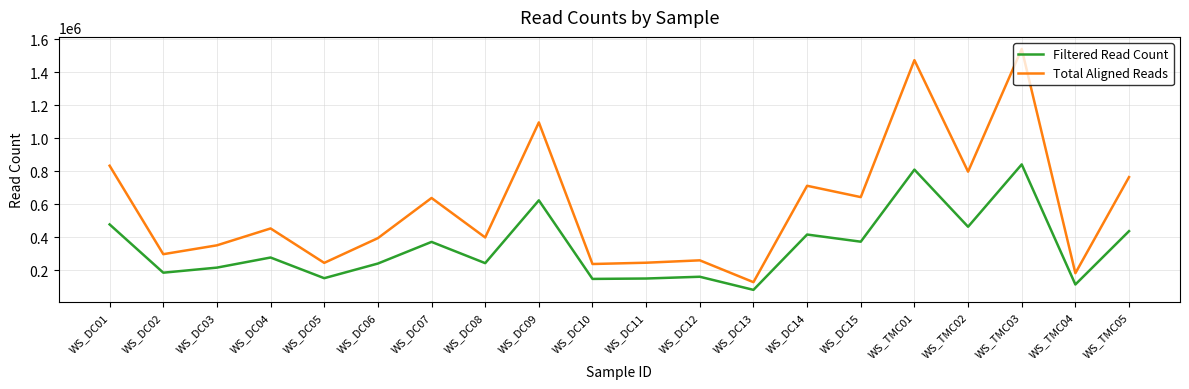

List the series in order of their overall mean, highest first.

Total Aligned Reads, Filtered Read Count